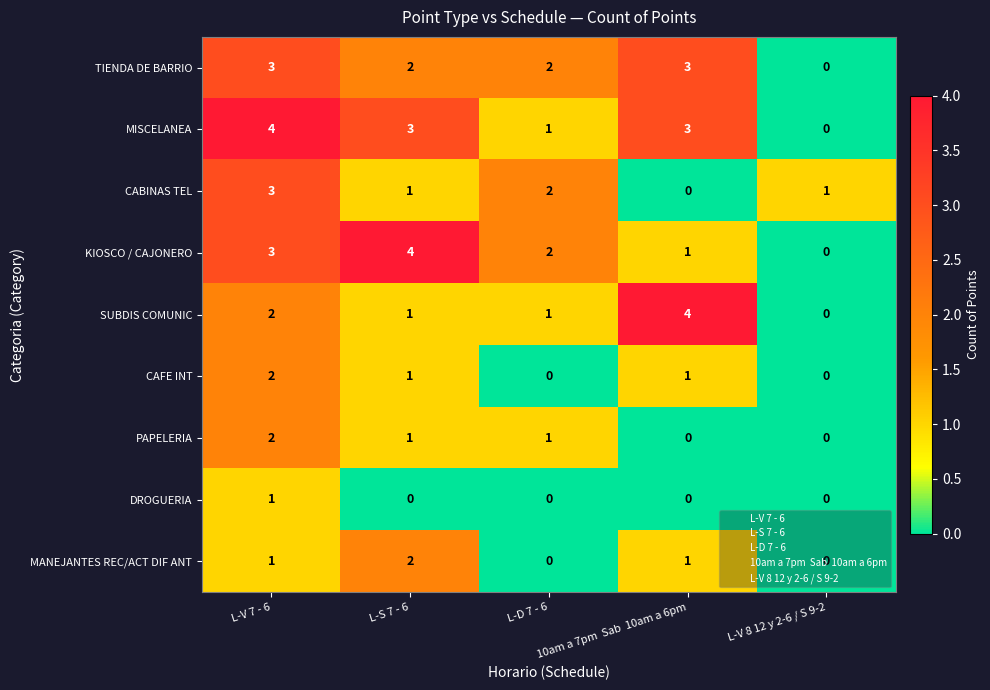

What is the sum of all TIENDA DE BARRIO values?

10